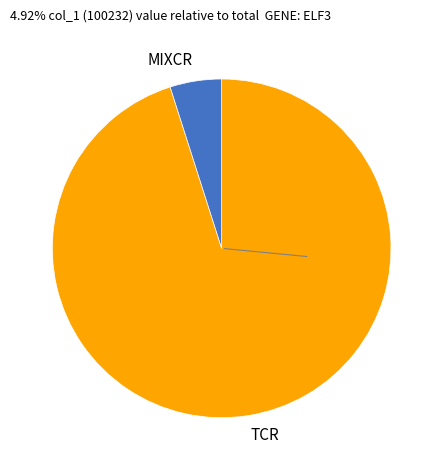

Between TCR and MIXCR, which is larger?

TCR